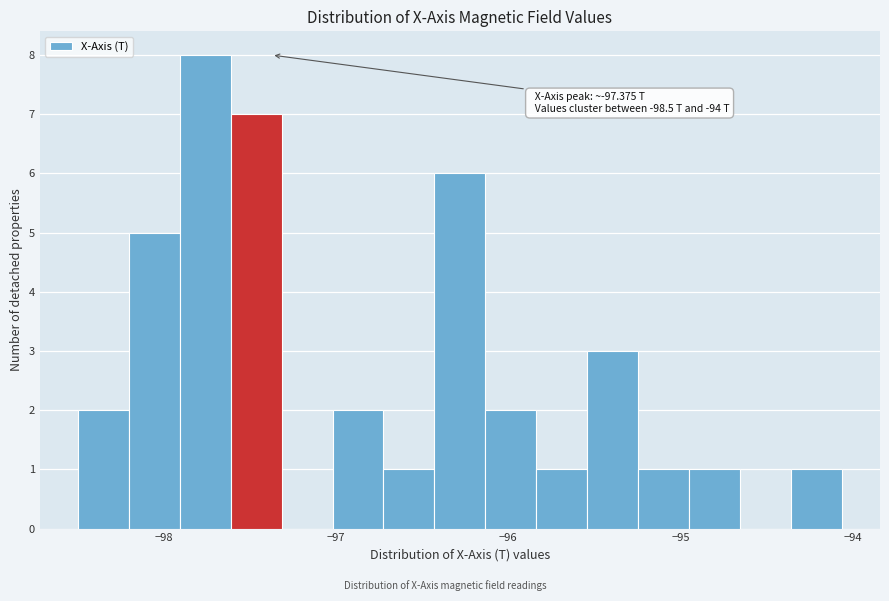

Around what value on the x-axis is the tallest bar? Give the approximate position of its centre, as read against the axis.

-97.8